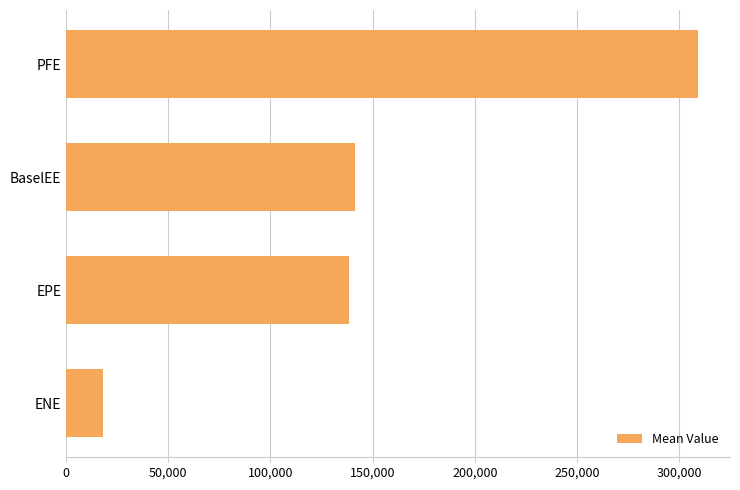

What is the maximum value shown in the chart?

309500.0